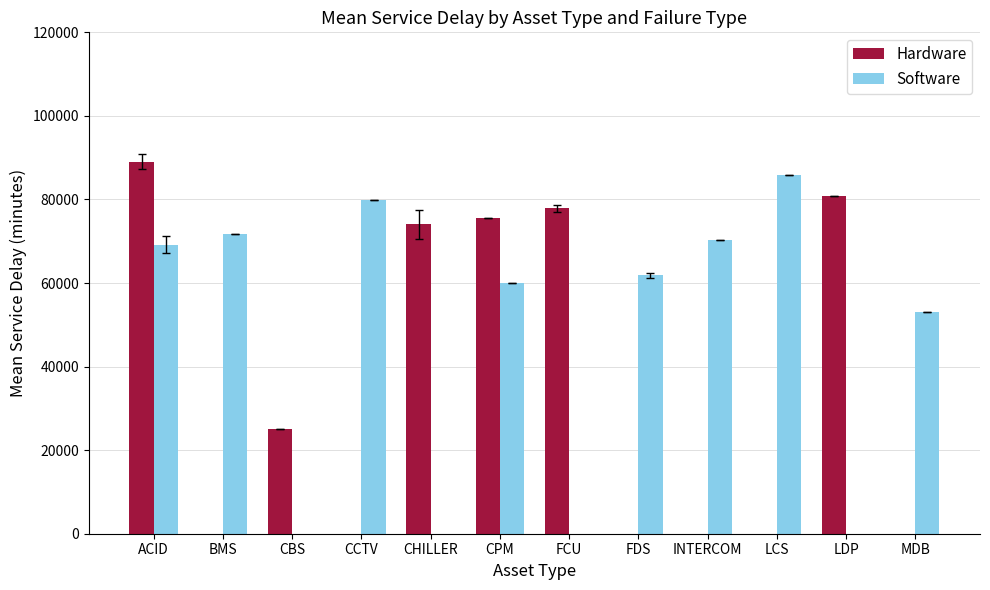

Rank the series at LDP from lowest to highest value.

Hardware, Software